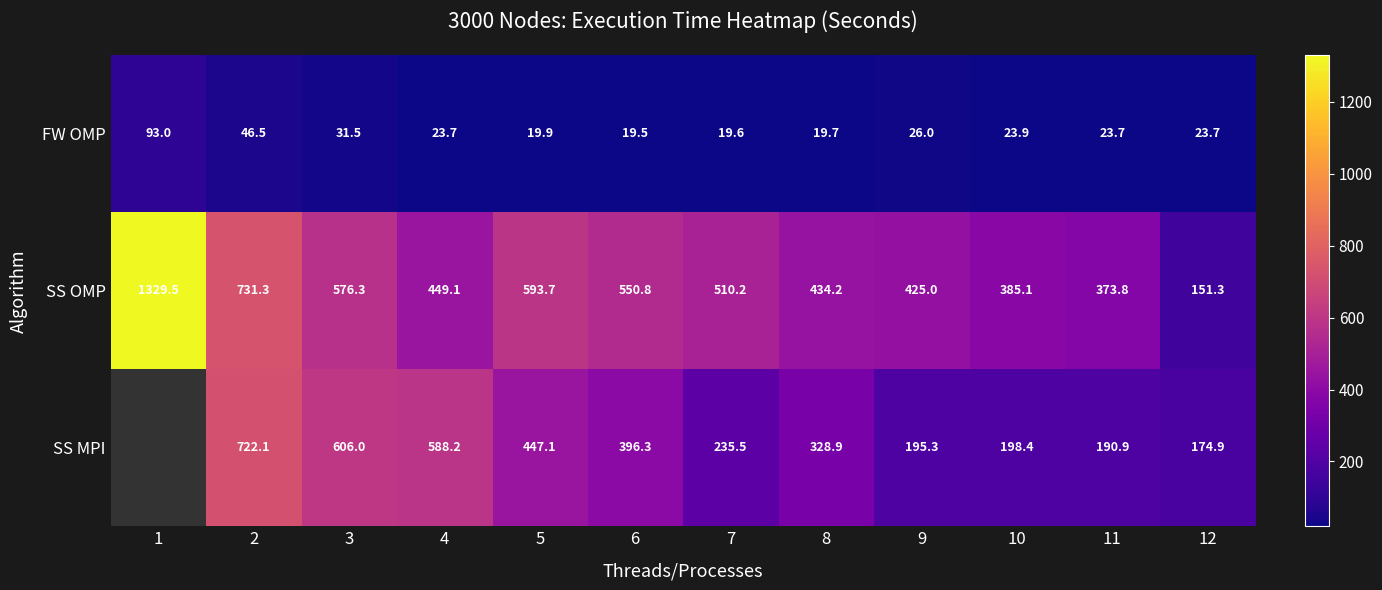

The value of FW OMP at 11 is 23.7. True or false?

True